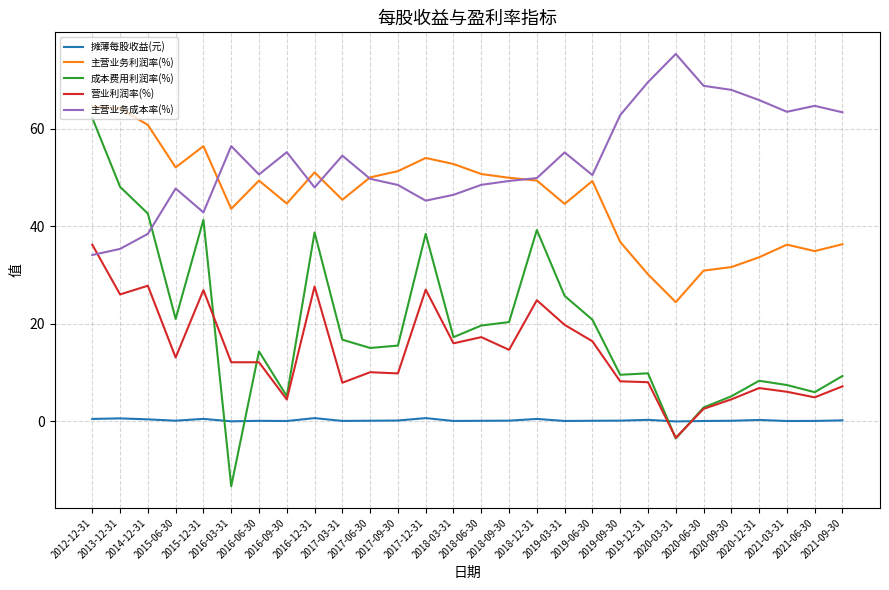

The 主营业务成本率(%) series shows 15.6 at 2018-12-31. True or false?

False